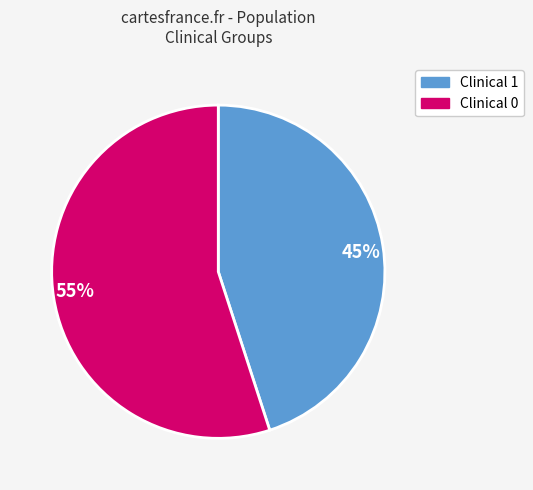

True or false: 45% accounts for 45% of the total.

True